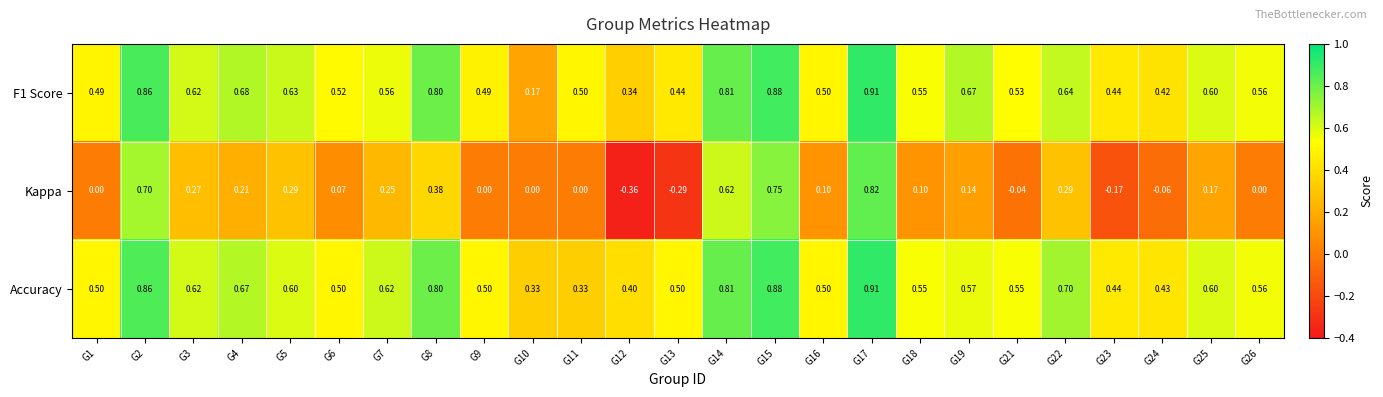

Which series has the largest range (max minus min)?

Kappa